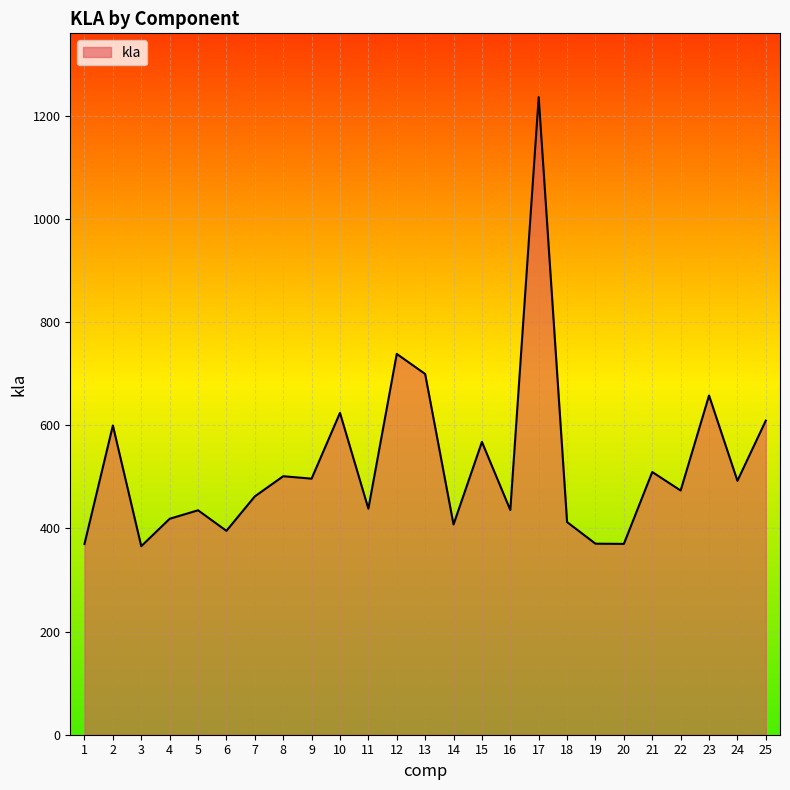

What is the difference between the values at 3 and 8?

135.6